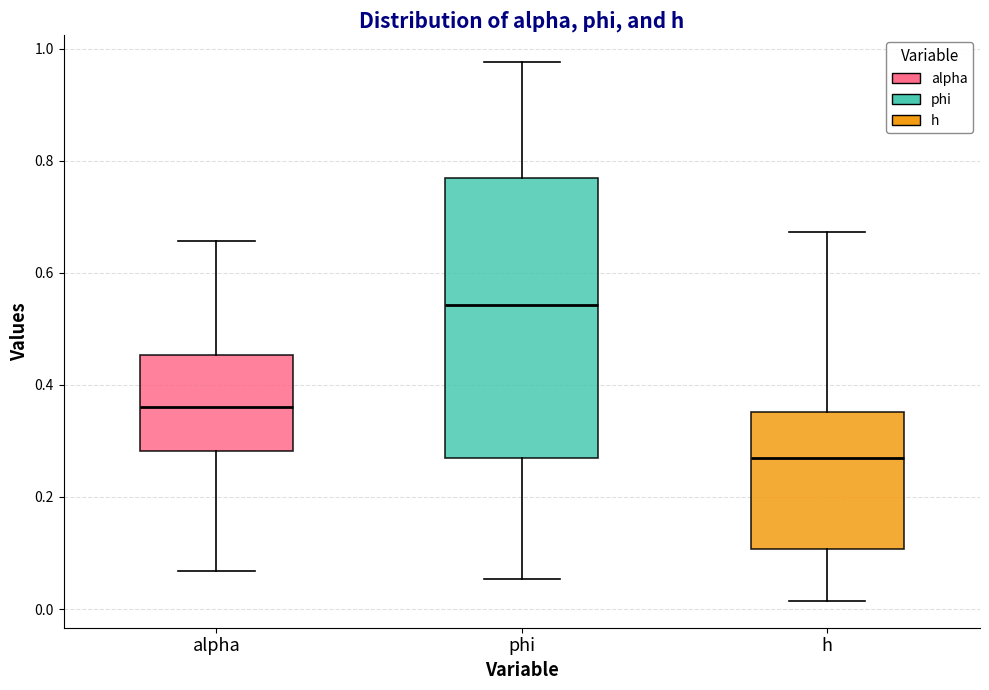

Where does the lower whisker of the box for h end on the y-axis? The values are not printed on the chart, so give them approximately, as read against the axis.

0.02